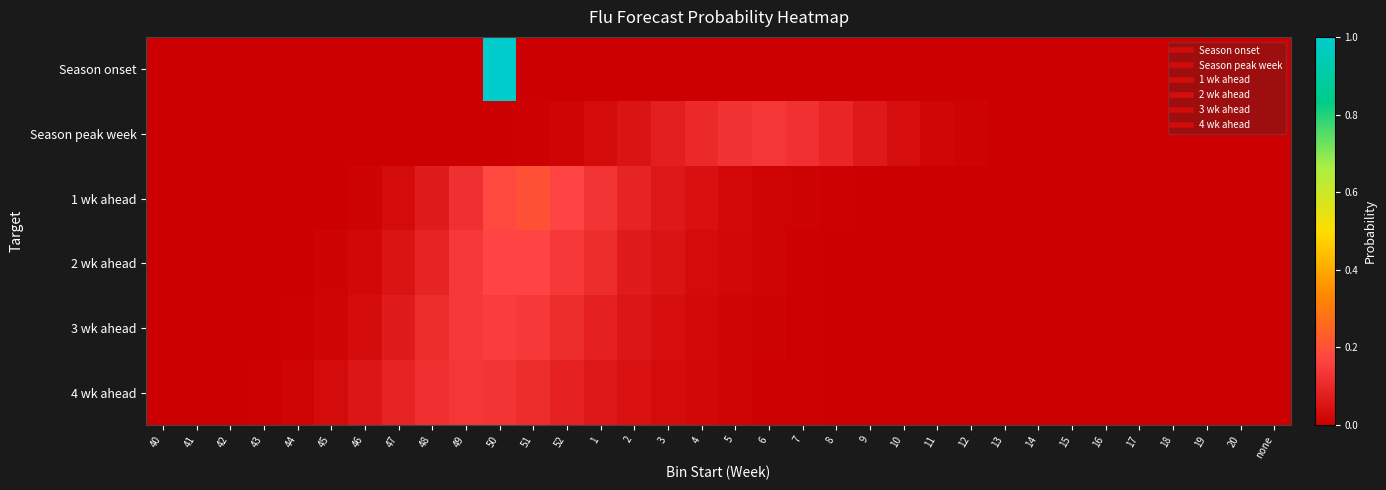

How many series are shown in this chart?

6